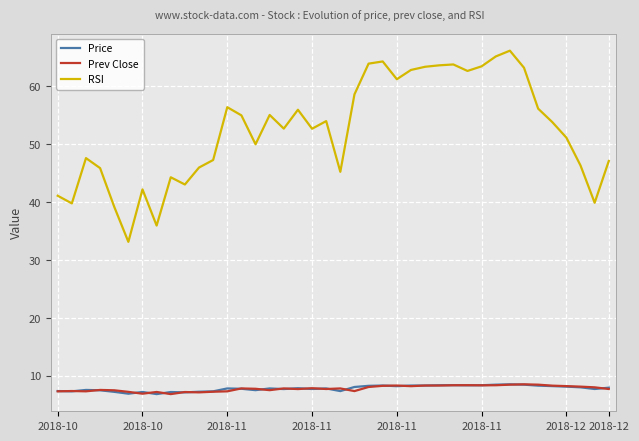

What is the maximum value for RSI?

66.2